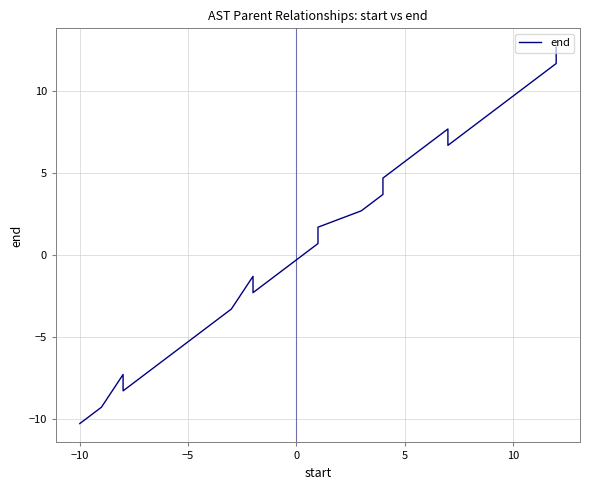

What is the difference between the second highest and minimum values?

22.0